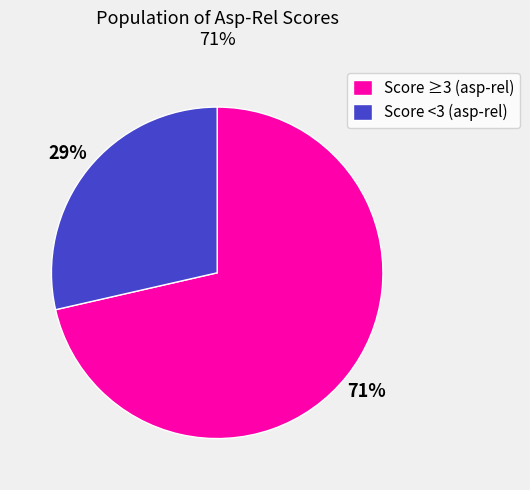

How many segments does this pie chart have?

2